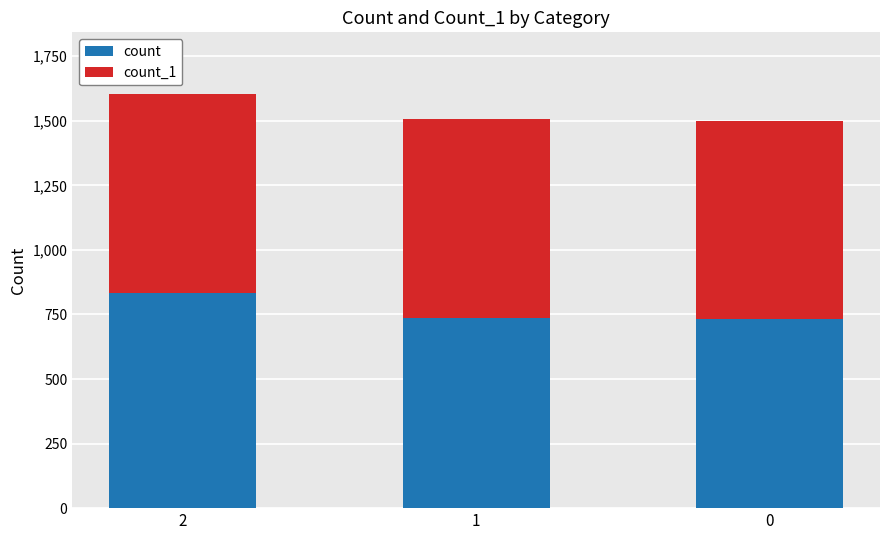

Are the bars grouped side by side (vs. stacked)?

No